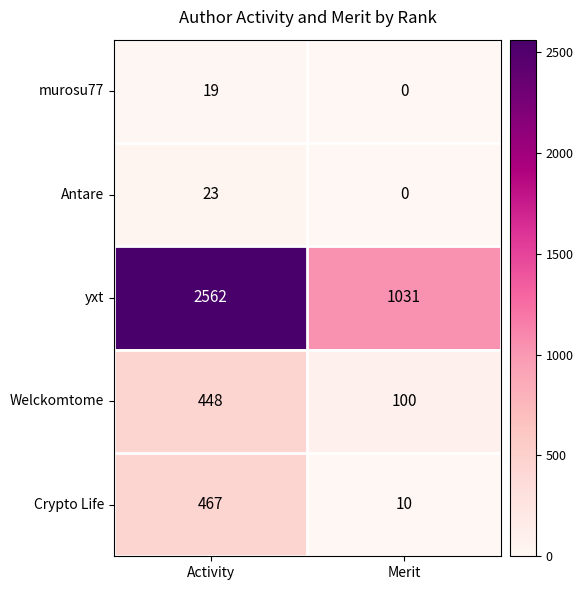

How many data points in Crypto Life are less than 467?

1